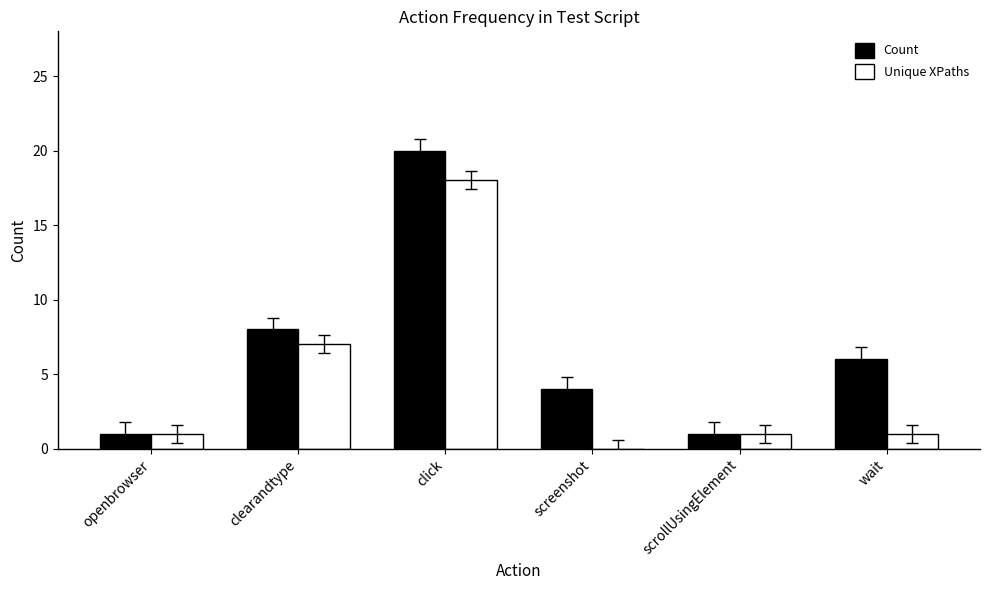

Reading right to left, extract all data points from this chart.

Count: 6	1	4	20	8	1
Unique XPaths: 1	1	0	18	7	1